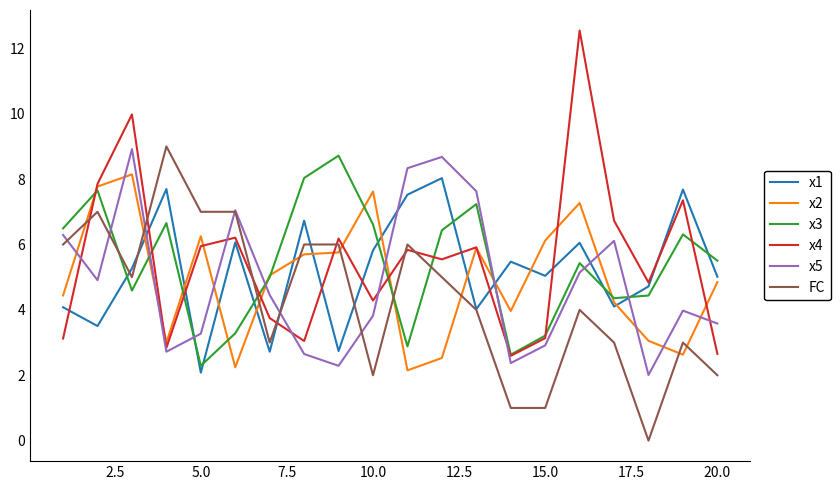

What is the greatest value displayed?

12.5